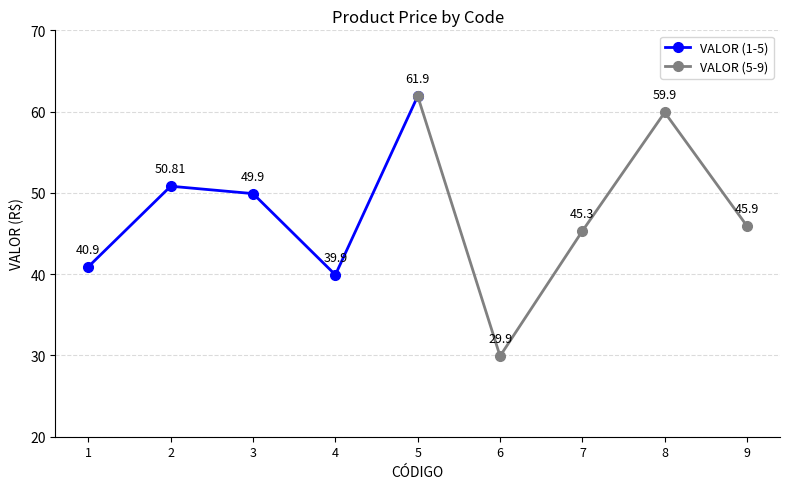

The value of VALOR (5-9) at 6 is 29.9. True or false?

True